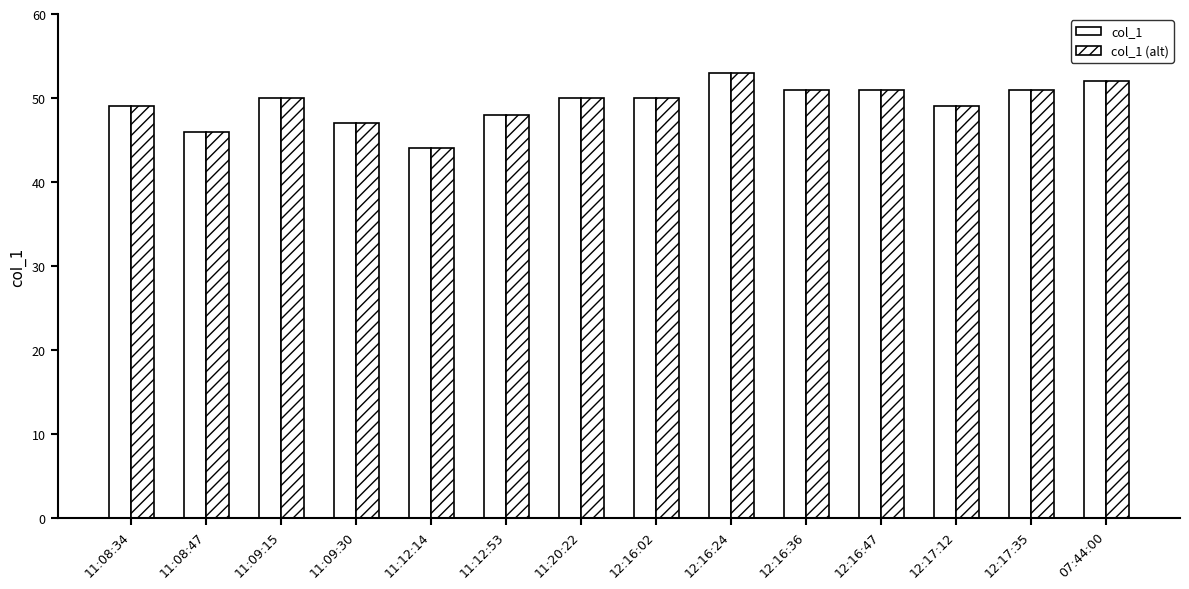

Read the col_1 value at 12:16:47.

51